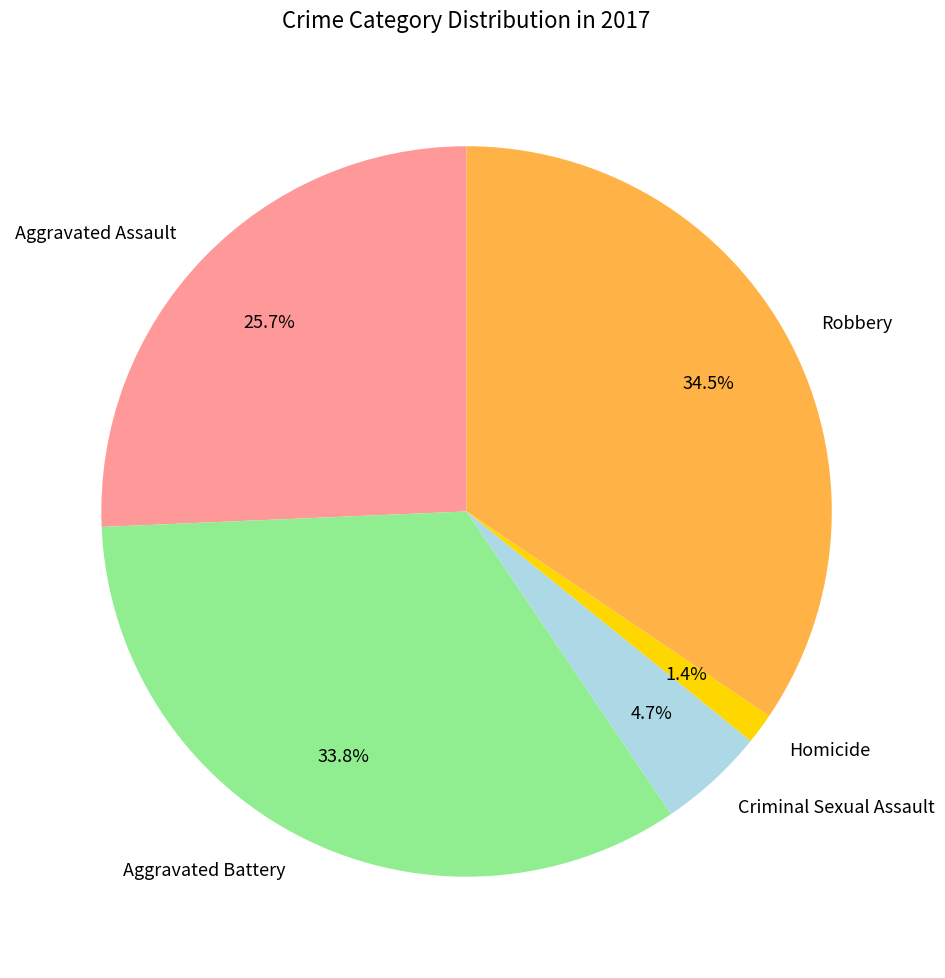

The Homicide slice represents 1% of the pie. True or false?

True